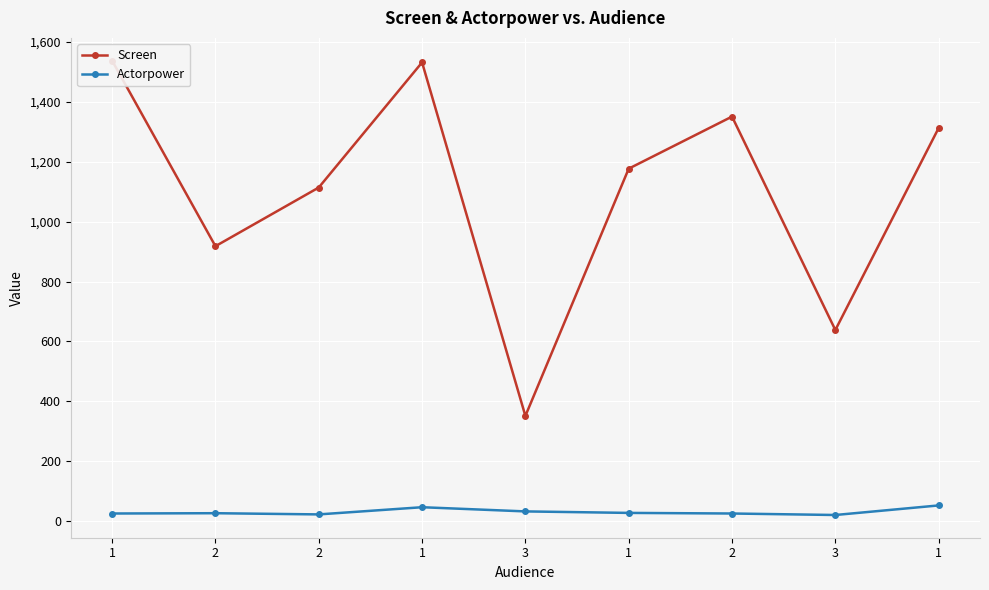

Reading right to left, what are all the values shown in this chart?

Screen: 1=1313	3=638	2=1351	1=1177	3=351	1=1532	2=1114	2=918	1=1538
Actorpower: 1=52	3=20	2=25	1=27	3=32	1=46	2=22	2=26	1=25